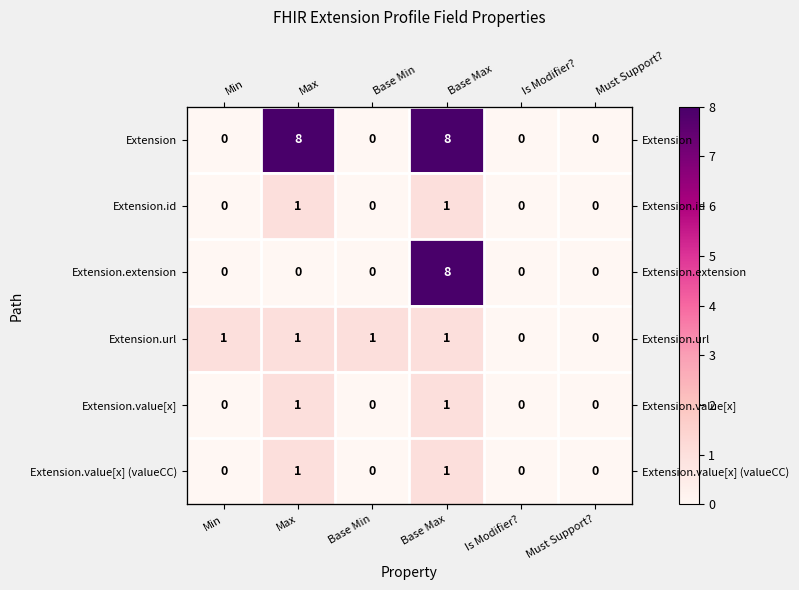

What is the difference between the Extension.value[x] values at Max and Is Modifier??

1